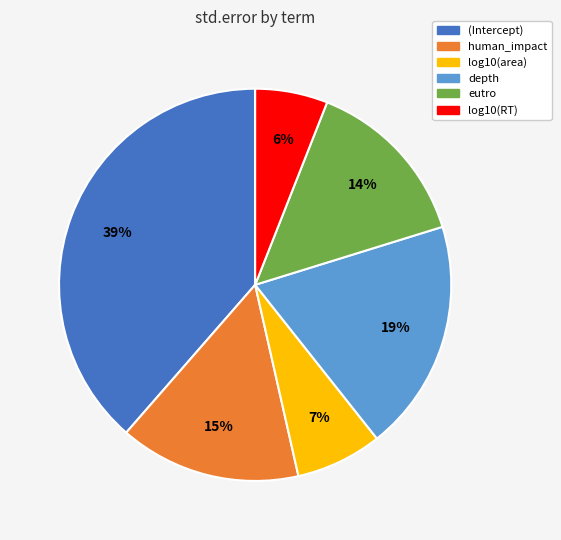

How many slices are in this pie chart?

6